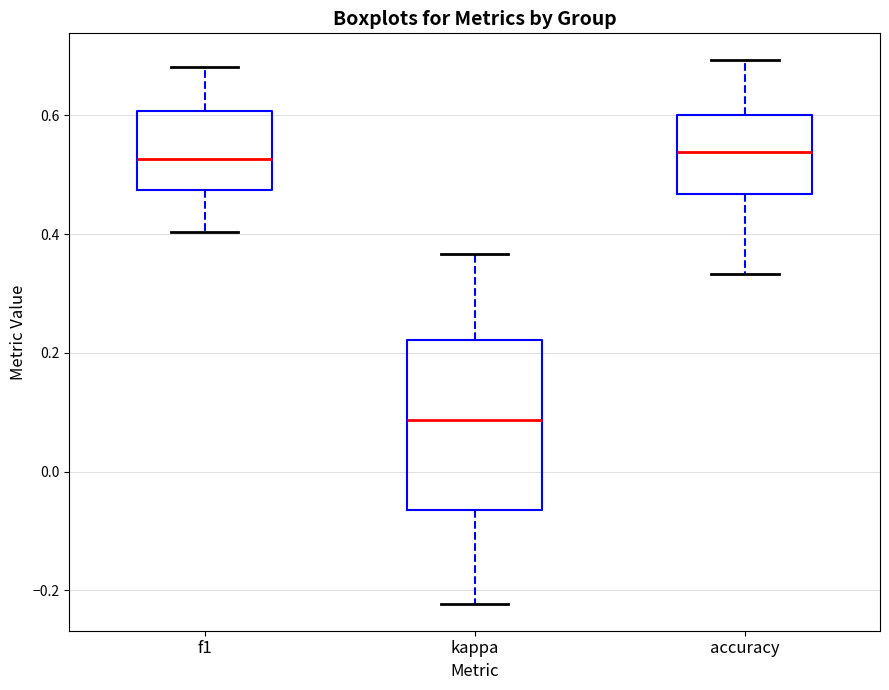

Which box is the tallest, from its lower edge to its upper edge?

kappa